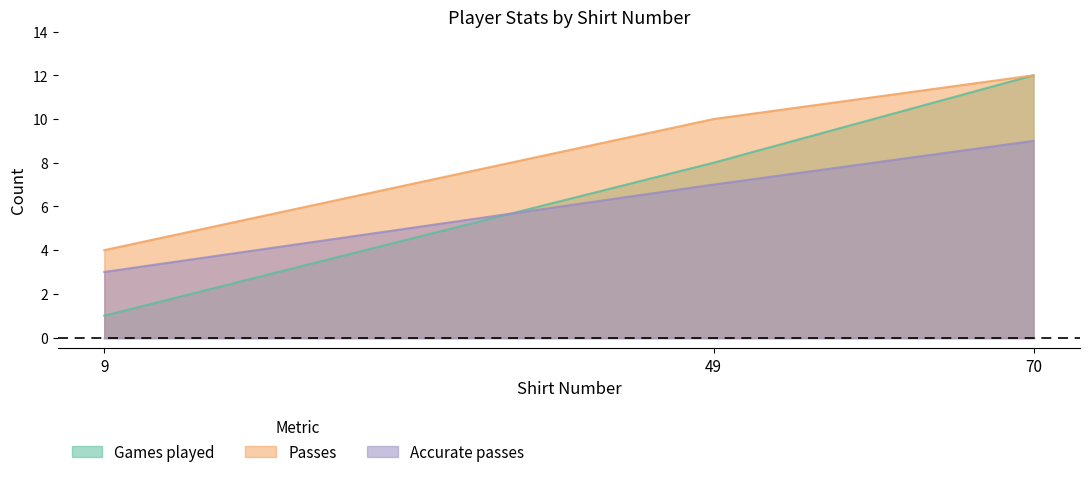

What is the sum of all Games played values?

21